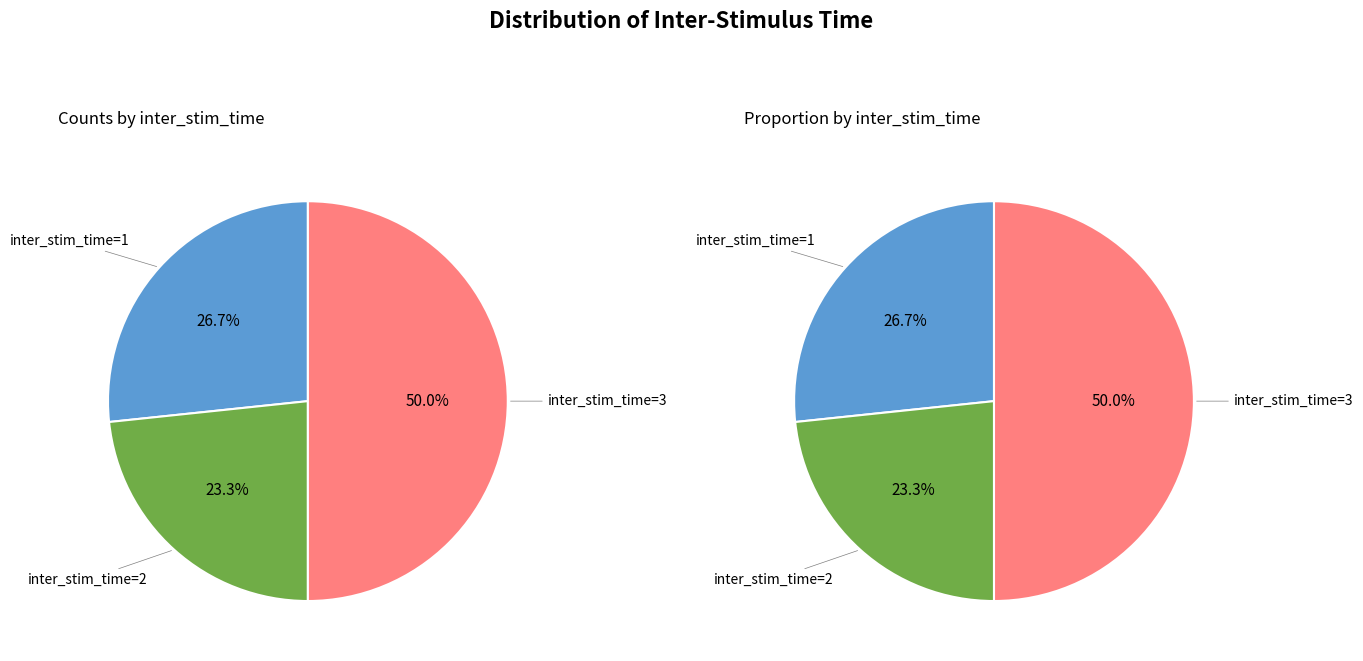

The inter_stim_time_3 slice represents 50% of the pie. True or false?

True